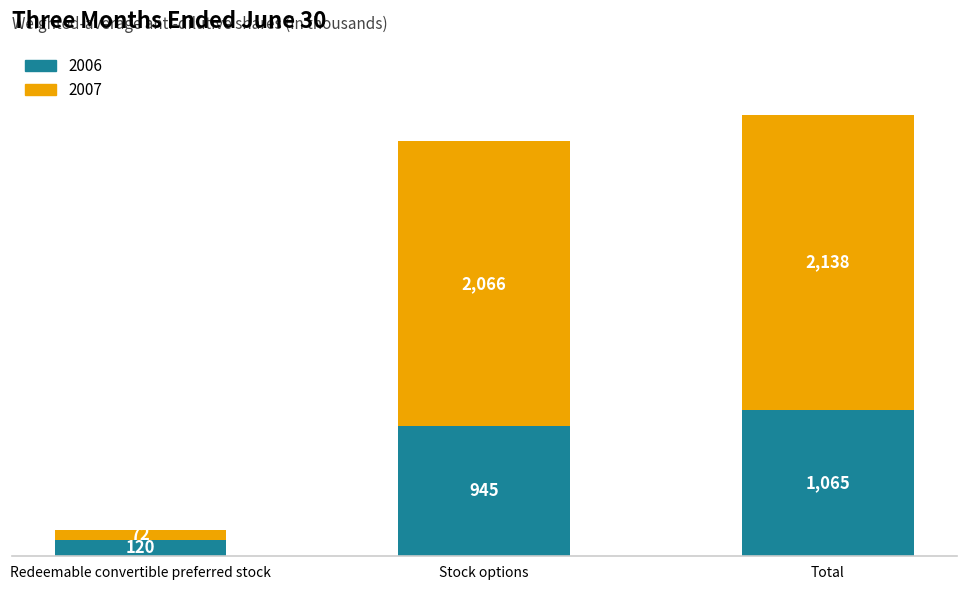

What is the value of the 2006 bar at the 3rd from the left?

1065